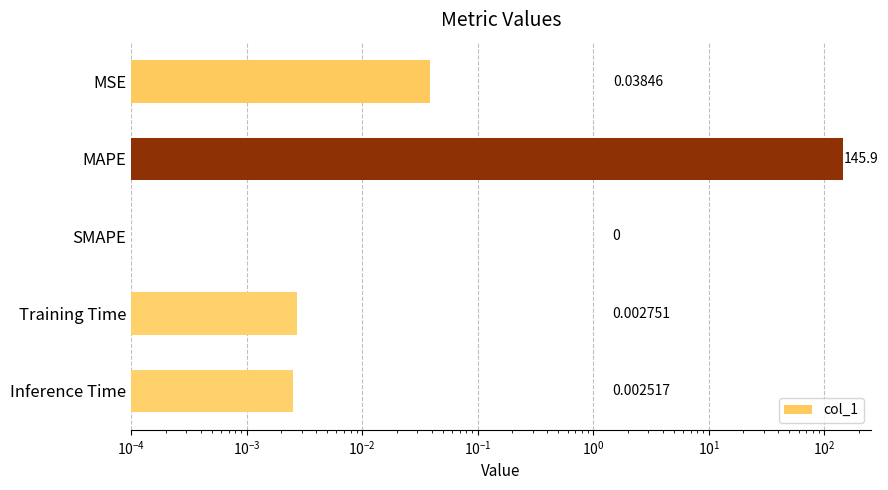

The chart shows a value of -63.4 at SMAPE. True or false?

False